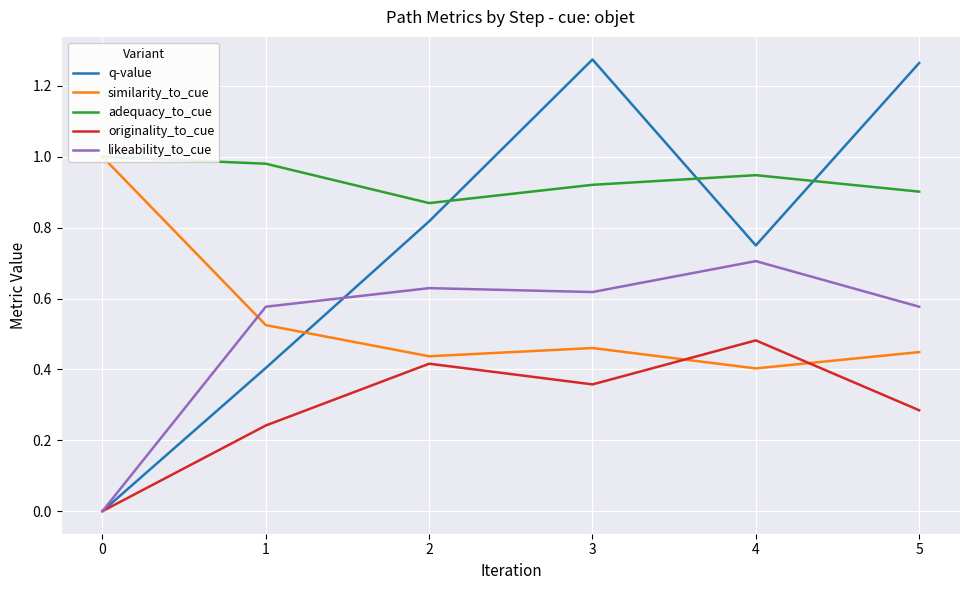

Rank the categories by originality_to_cue value from lowest to highest.

0, 1, 5, 3, 2, 4